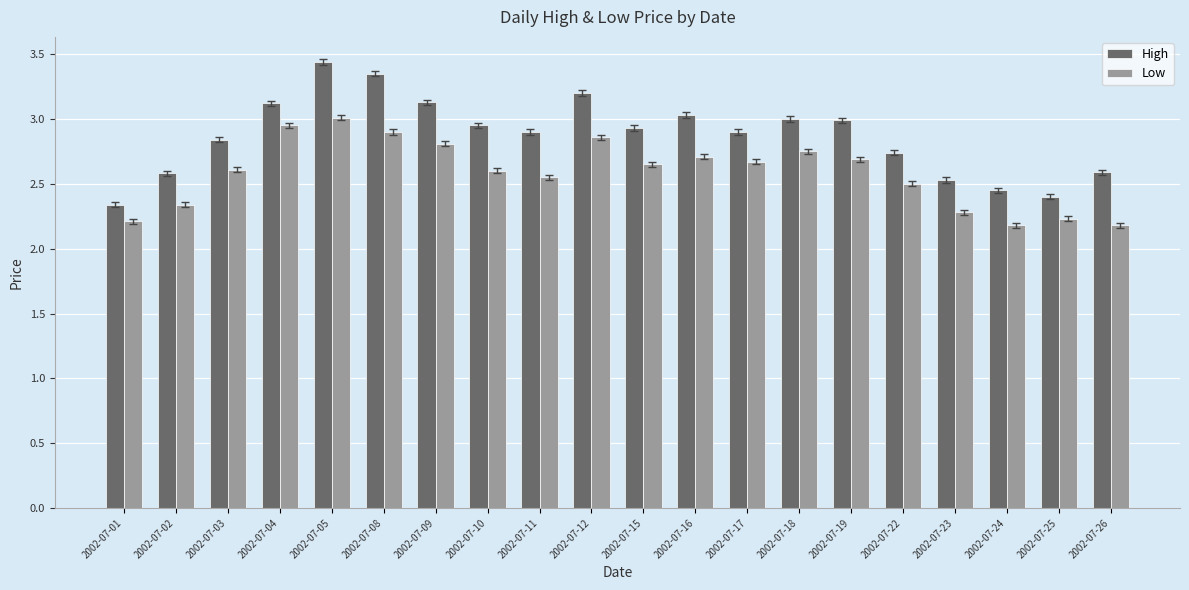

How many series are shown in this chart?

2